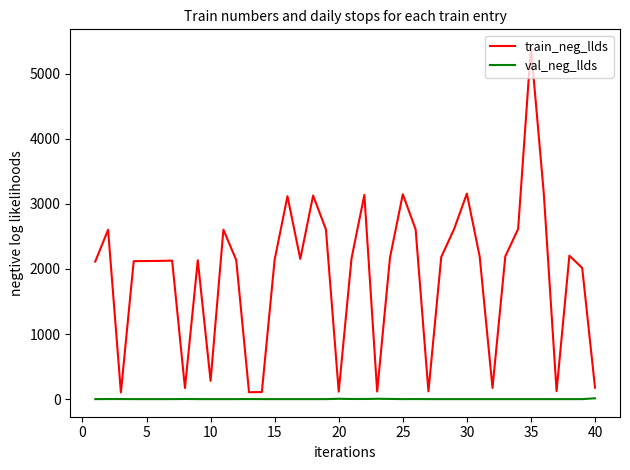

Which series has the largest total across all categories?

train_neg_llds